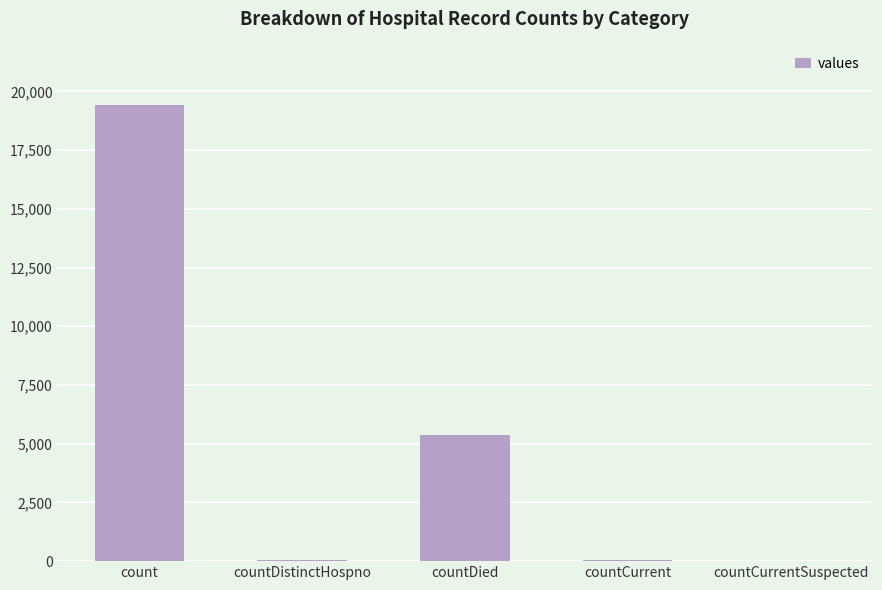

What is the approximate value at count?

19420